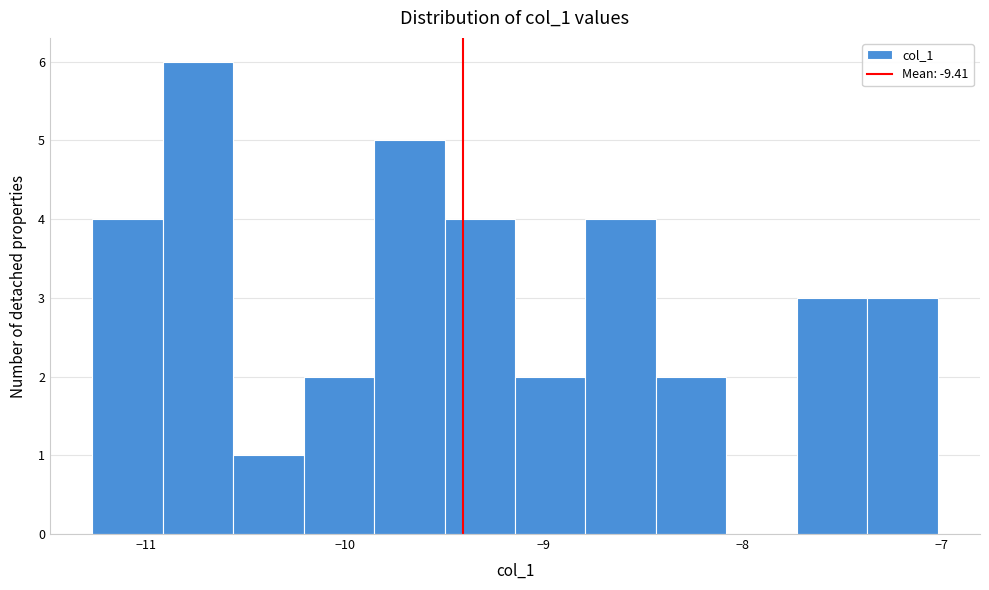

Read against the x-axis, roughly where is the centre of the tallest bar?

-10.7